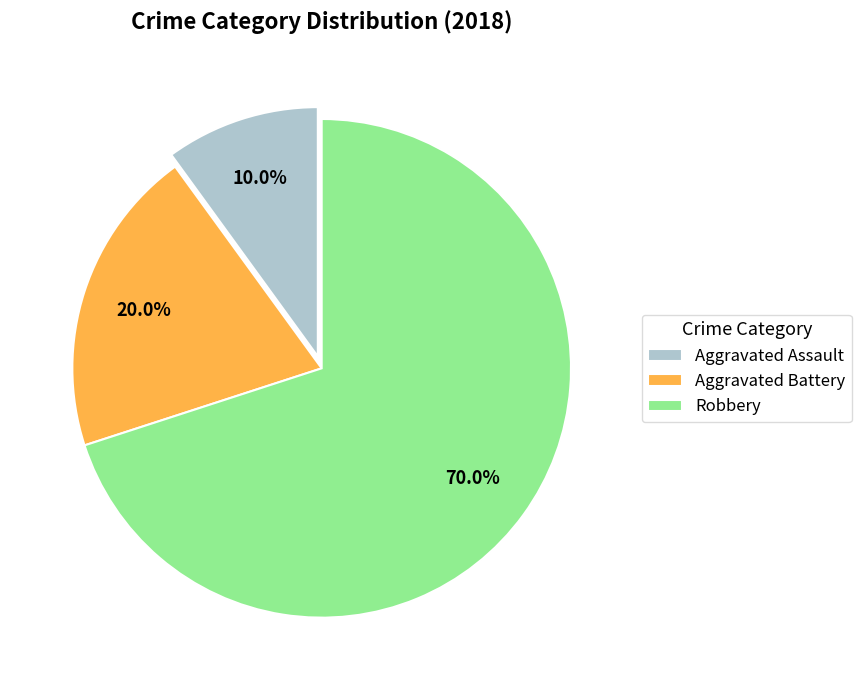

How many slices are in this pie chart?

3